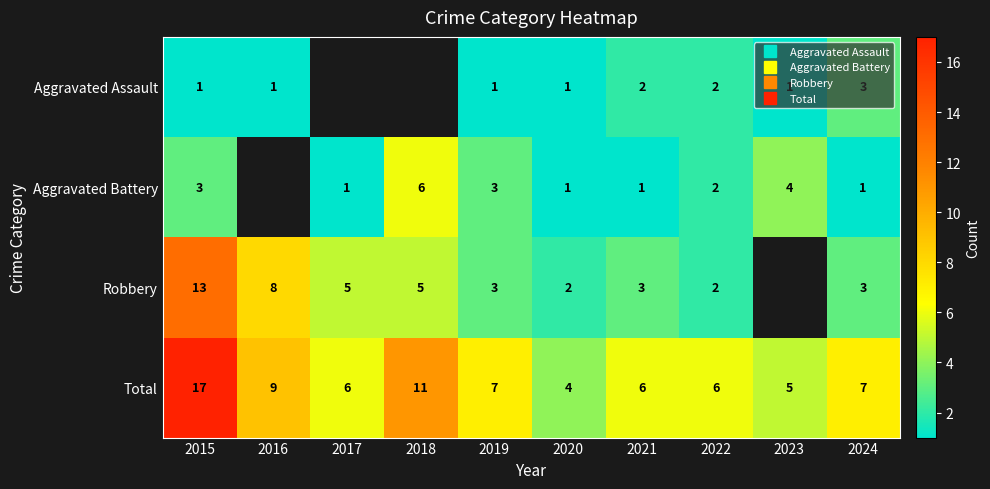

What is the approximate value of Total at 2015?

17.0